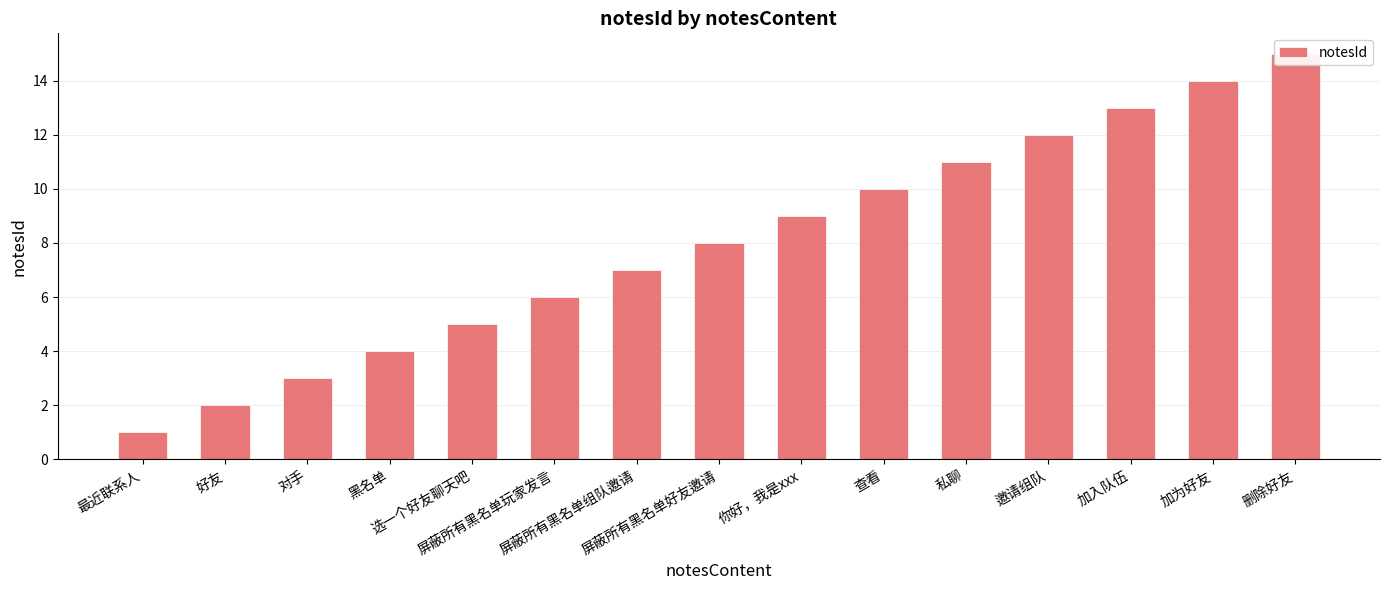

Between 加为好友 and 屏蔽所有黑名单组队邀请, which is larger?

加为好友